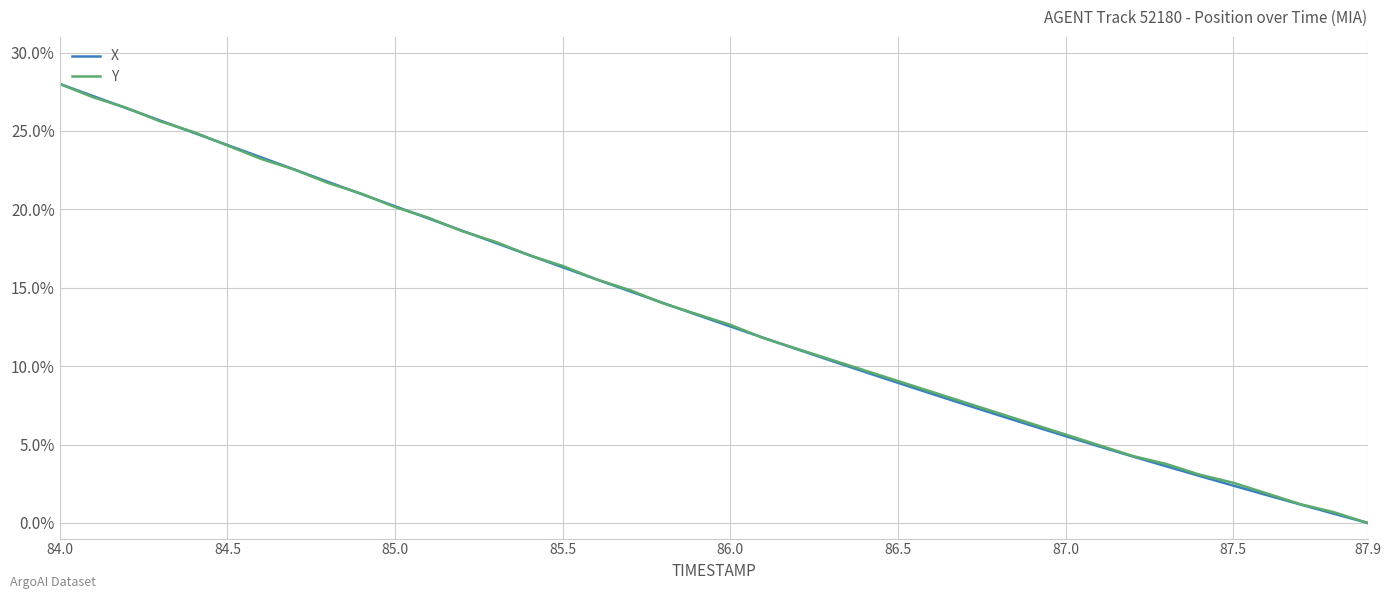

True or false: X has more than 2 points higher than both neighbors.

False